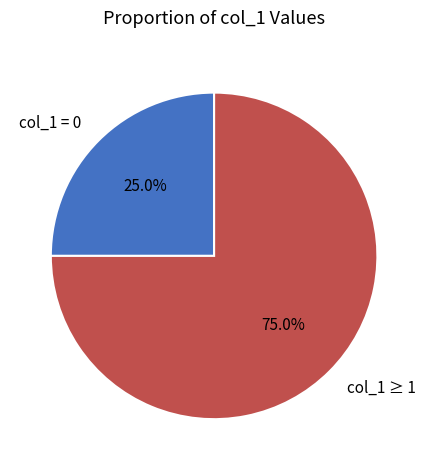

Does any single category account for the majority?

Yes